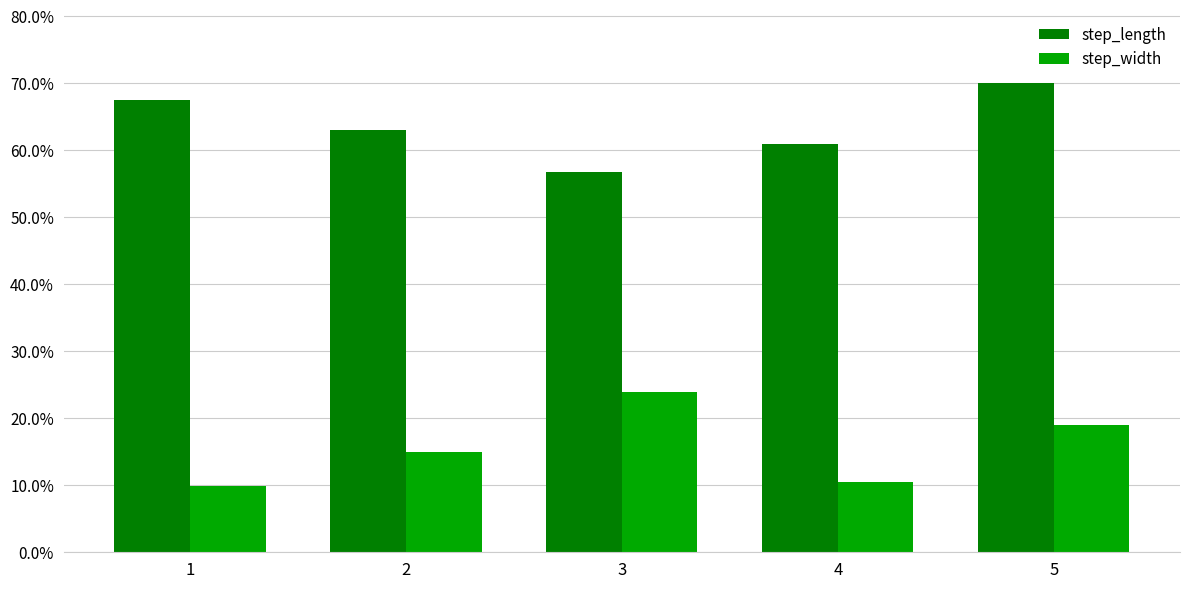

Are the bars grouped side by side (vs. stacked)?

Yes